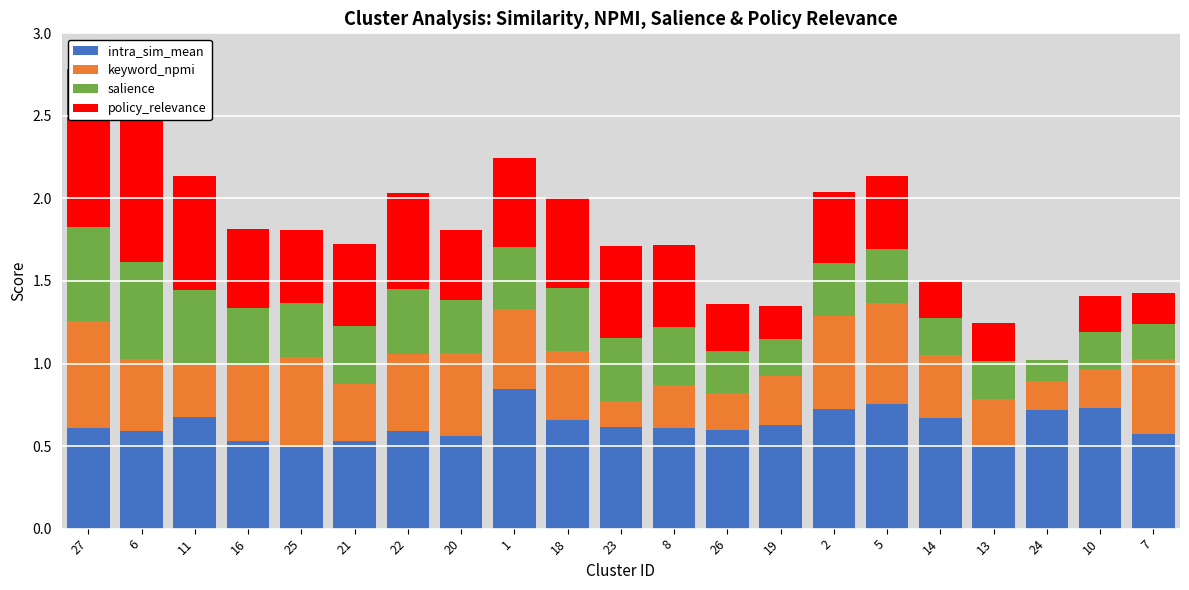

What is the sum of all keyword_npmi values?

8.3